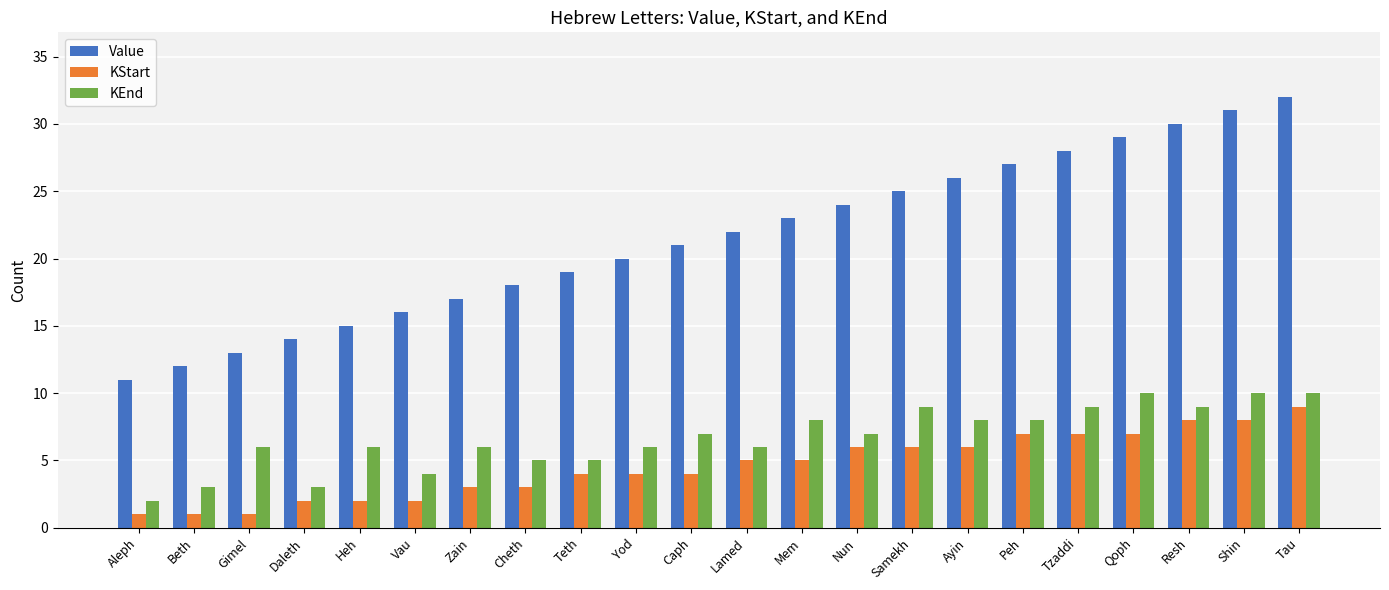

At which label is Value closest to 21?

Caph